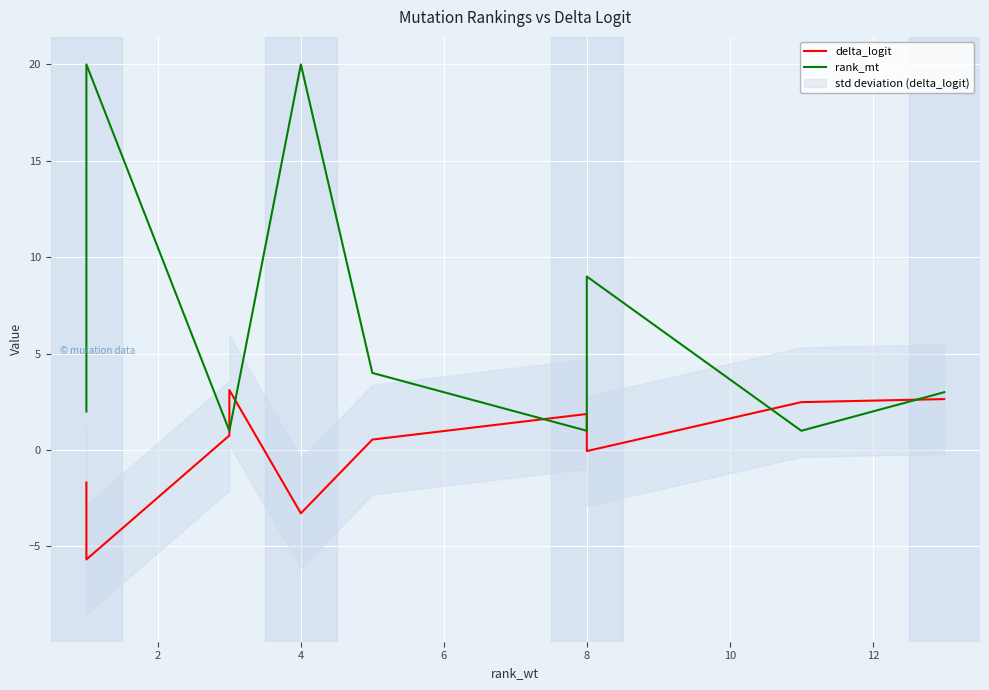

How many data points in rank_mt are less than 3?

5